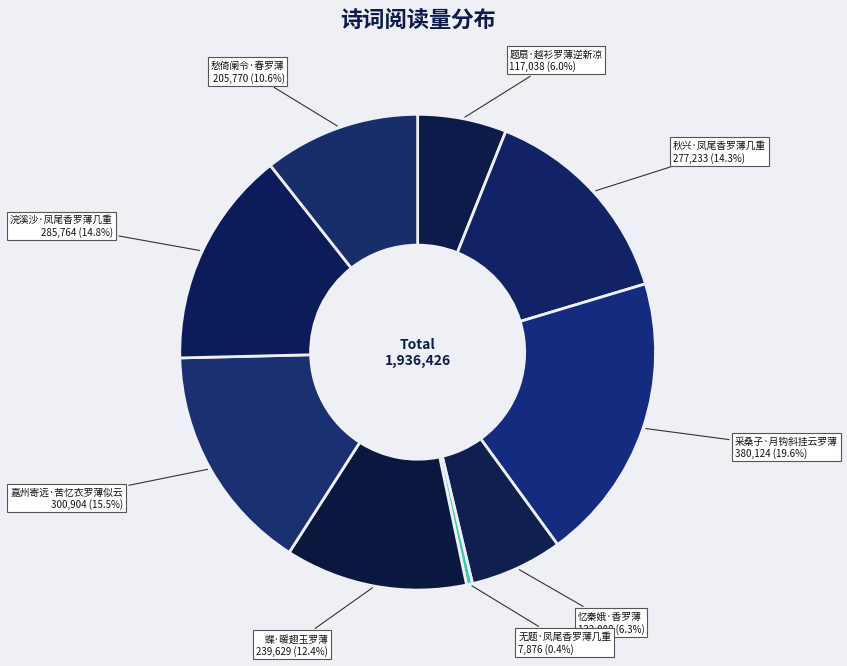

The 忆秦娥·香罗薄 slice represents 6% of the pie. True or false?

True